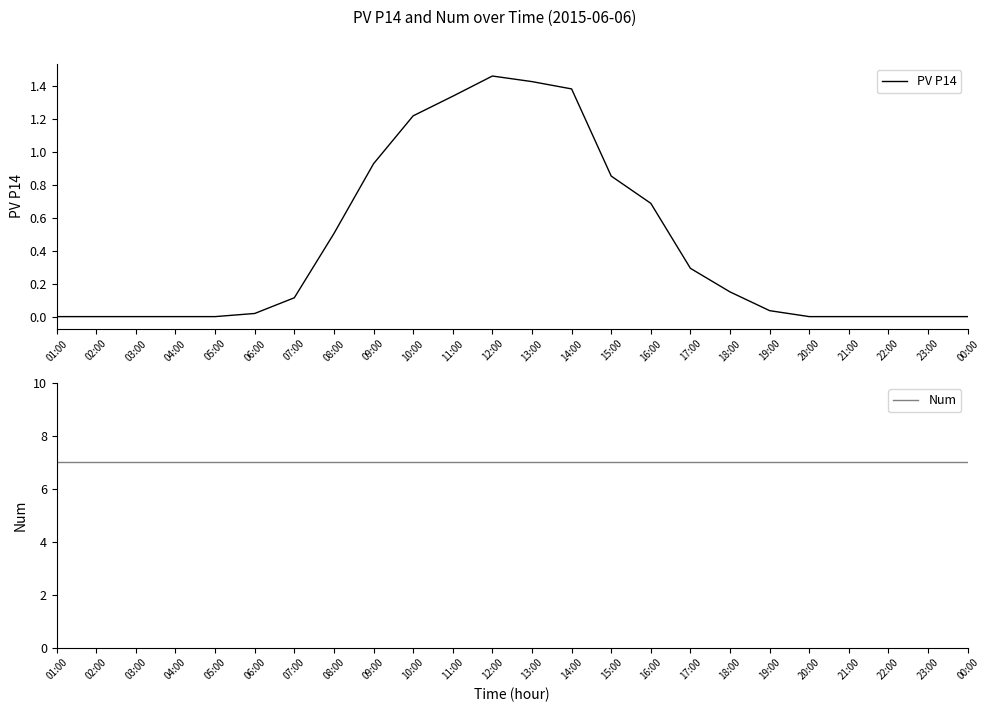

What is the highest value of the Num series?

7.0